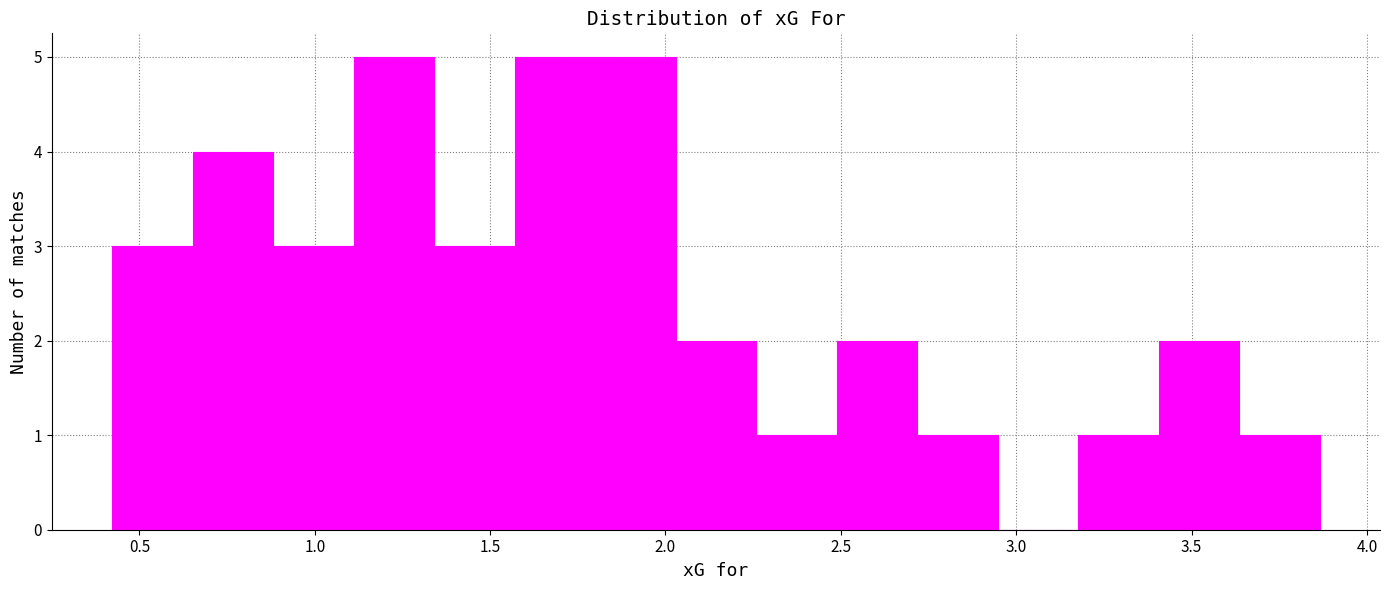

What is the height of the bar covering 2.70 to 2.95 on the x-axis? Neither the bar edges nor the heights are printed on the chart, so give them approximately, as read against the axes.

1